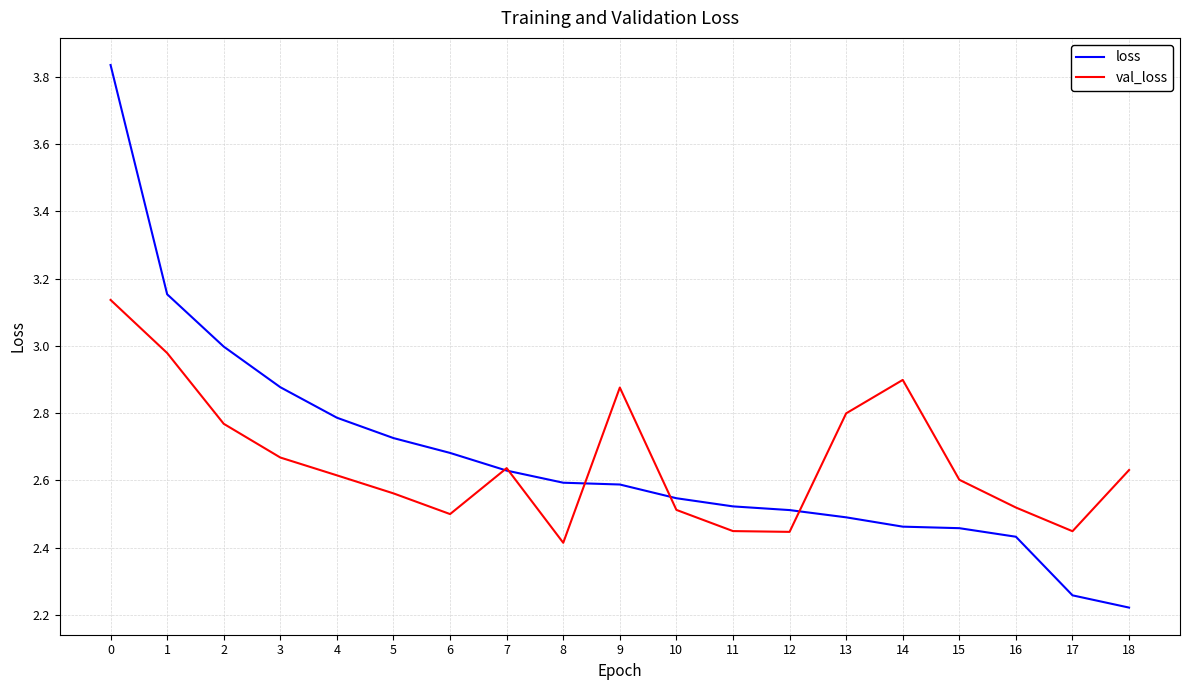

After their last crossing, which series has the higher values: loss or val_loss?

val_loss